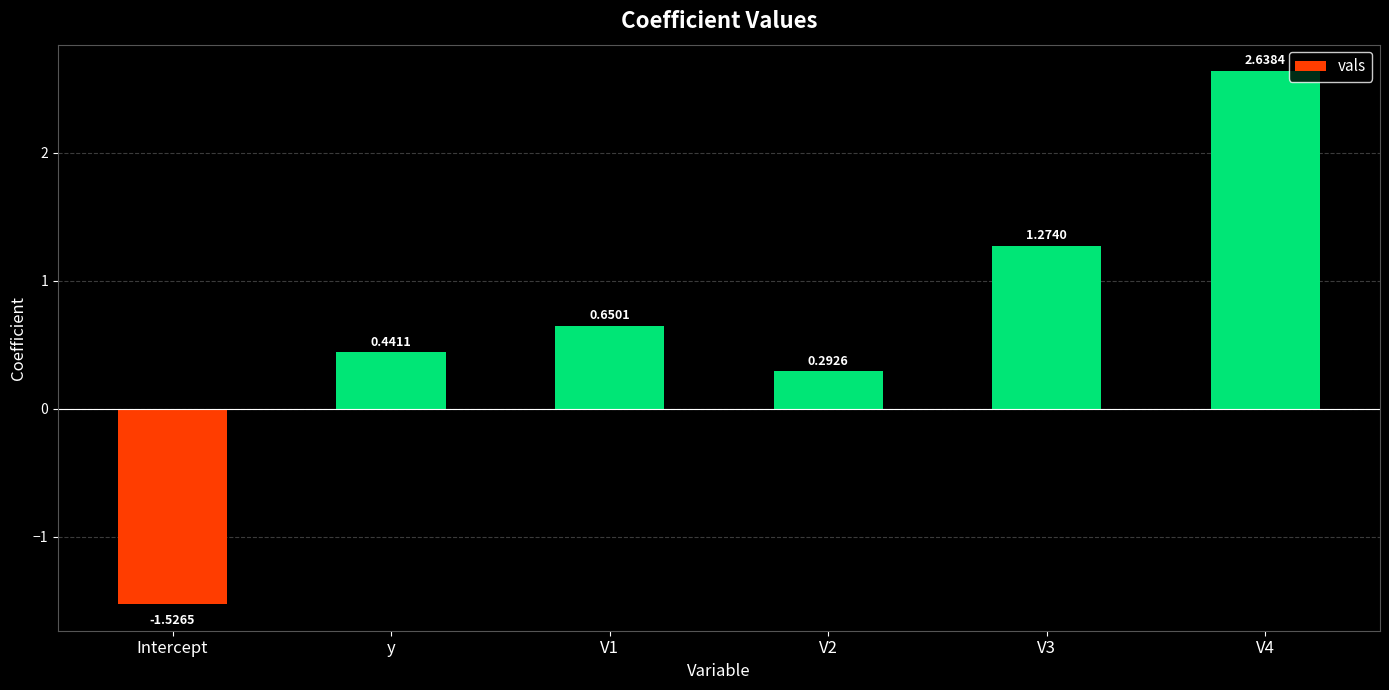

What is the average value?

0.6